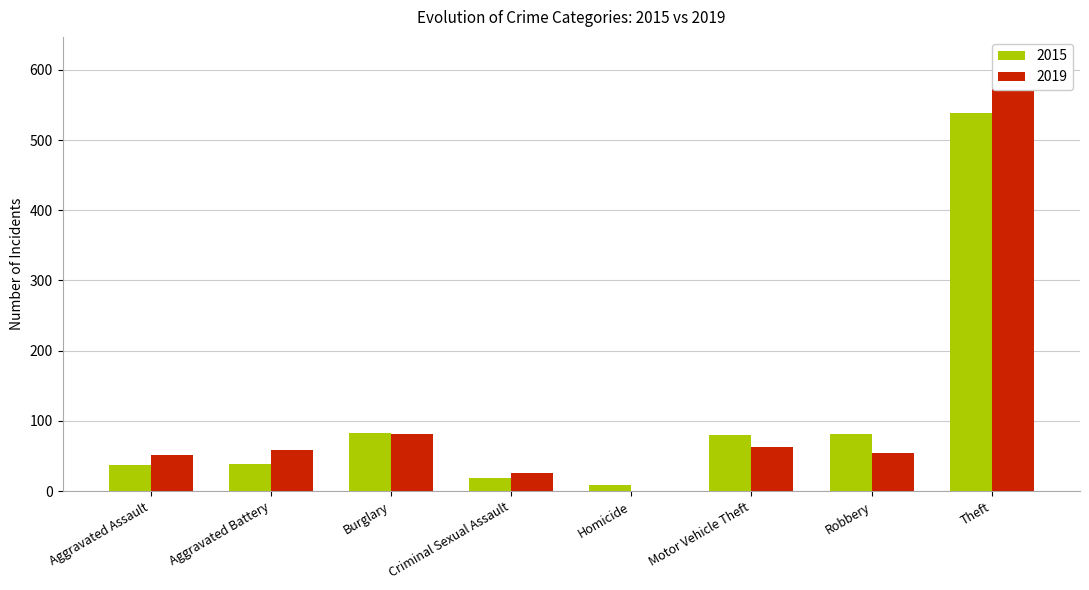

What is the approximate value of 2015 at Burglary?

83